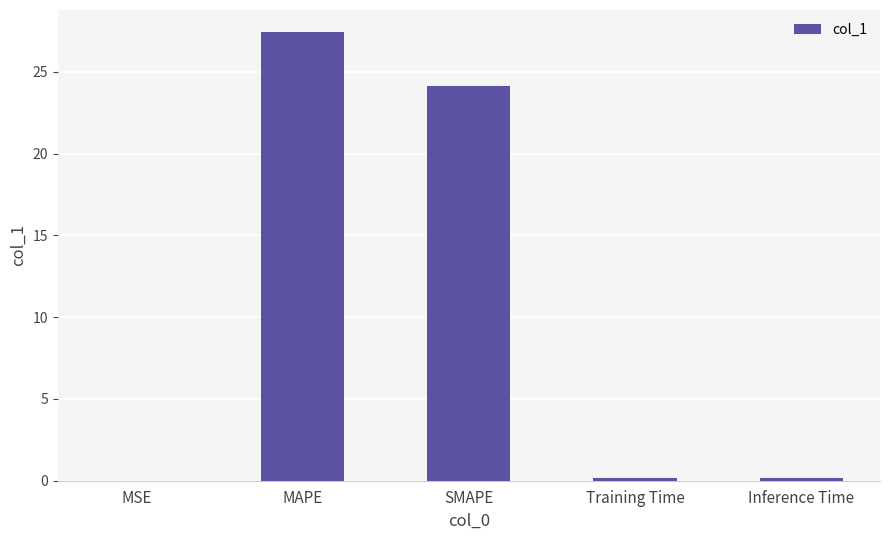

True or false: the data shows 16.4 at SMAPE.

False